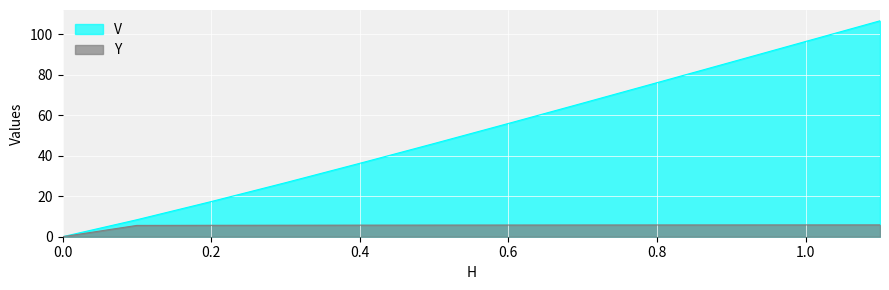

What is the total value across all series at 0.2?

23.0